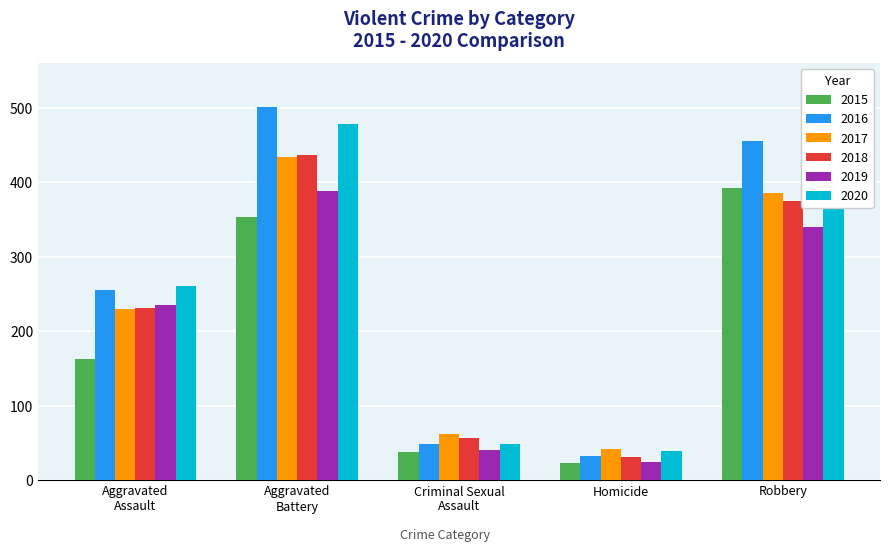

Where is 2019 nearest to the value 206?

Aggravated
Assault